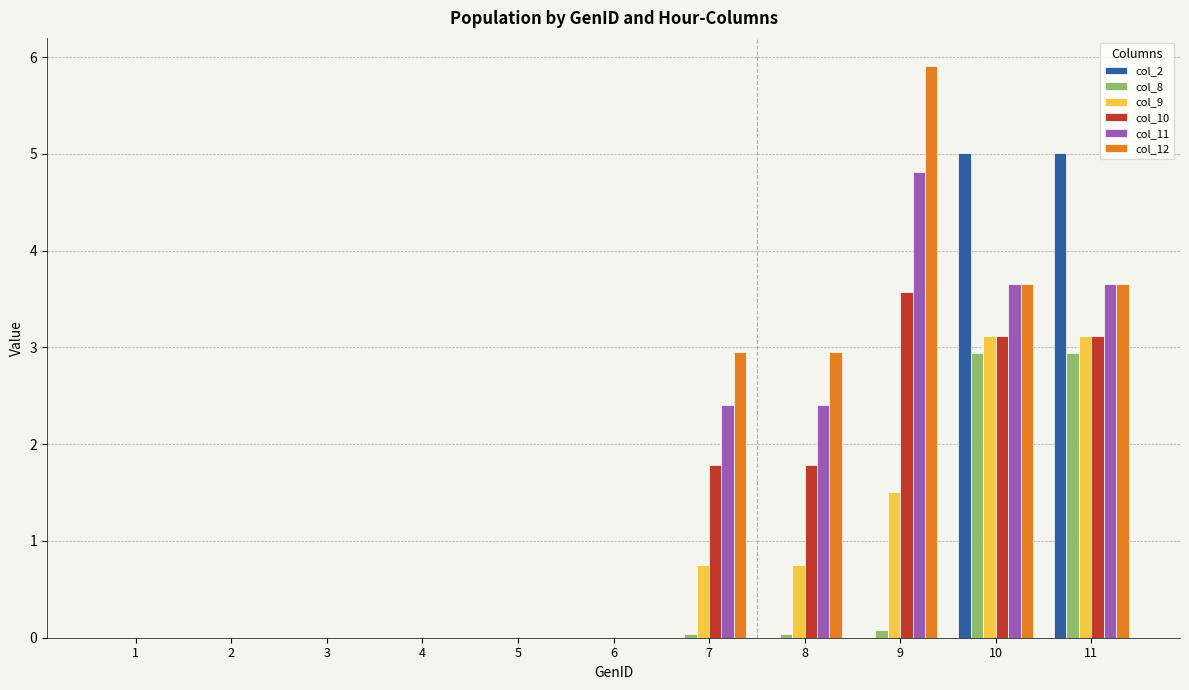

At which label does col_10 reach its peak?

9